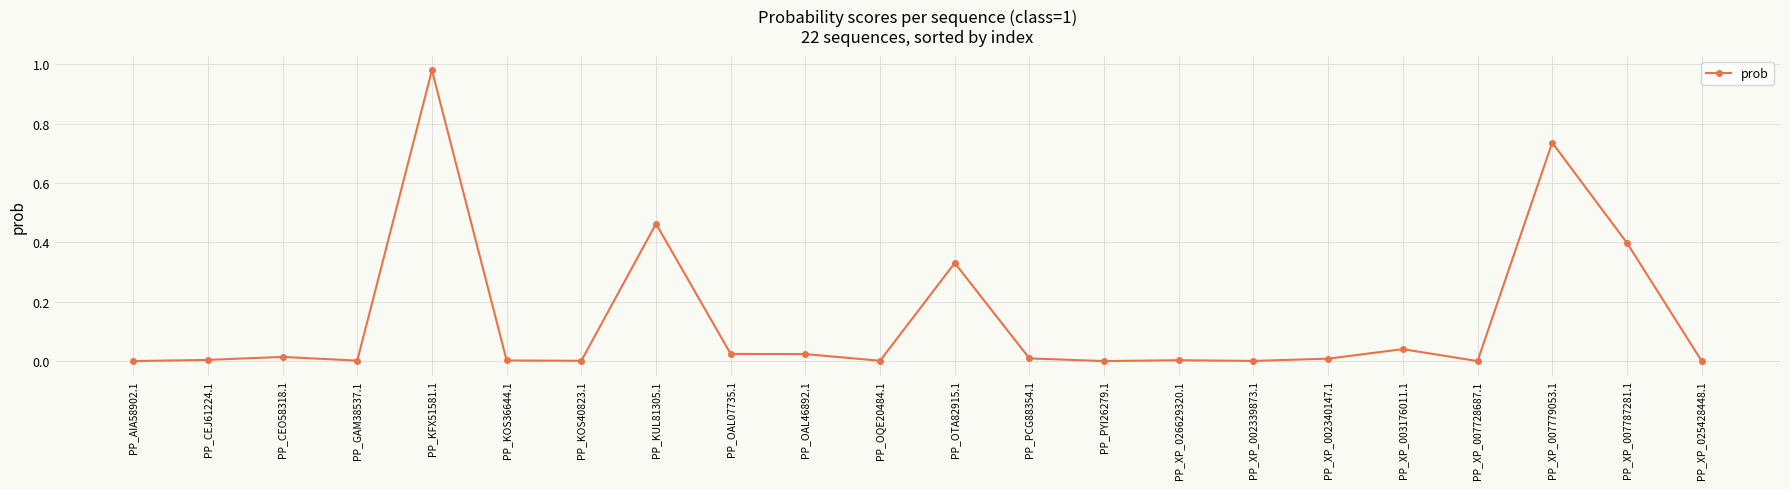

What is the change in value from PP_KUL81305.1 to PP_XP_007787281.1?

-0.1